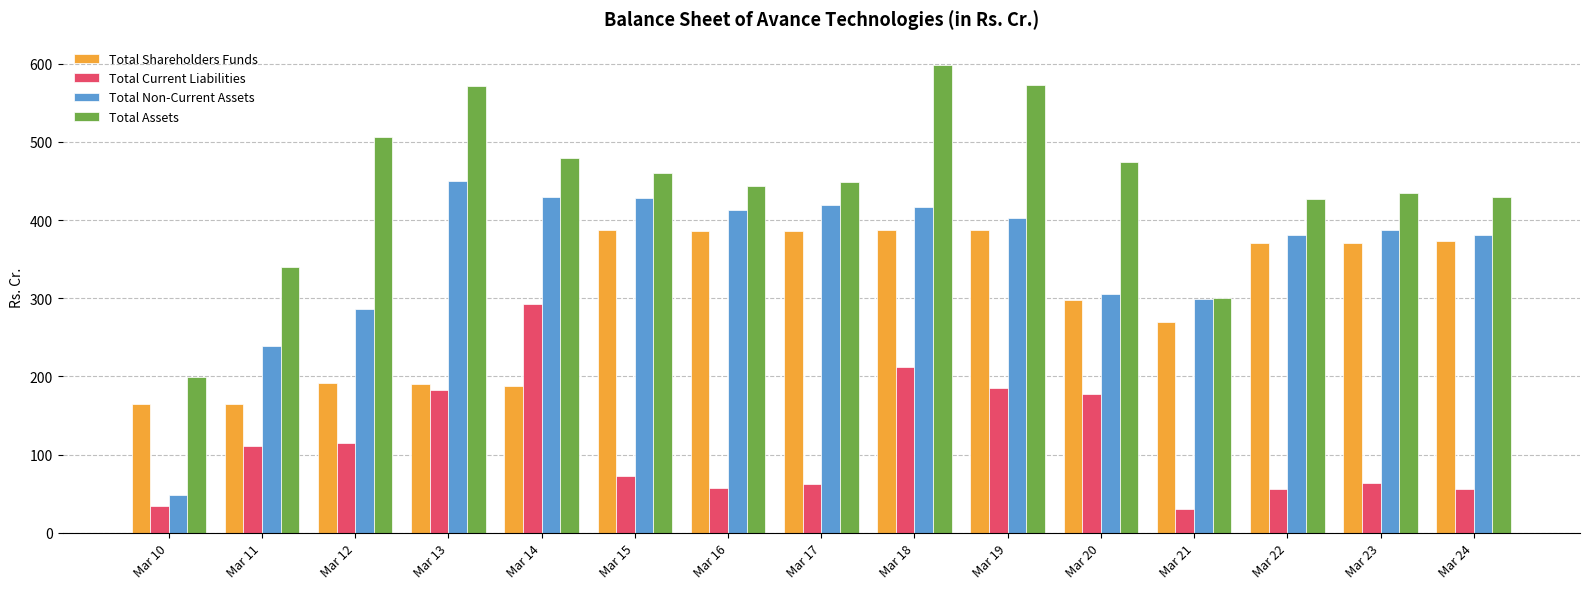

At which label does Total Non-Current Assets reach its minimum?

Mar 10